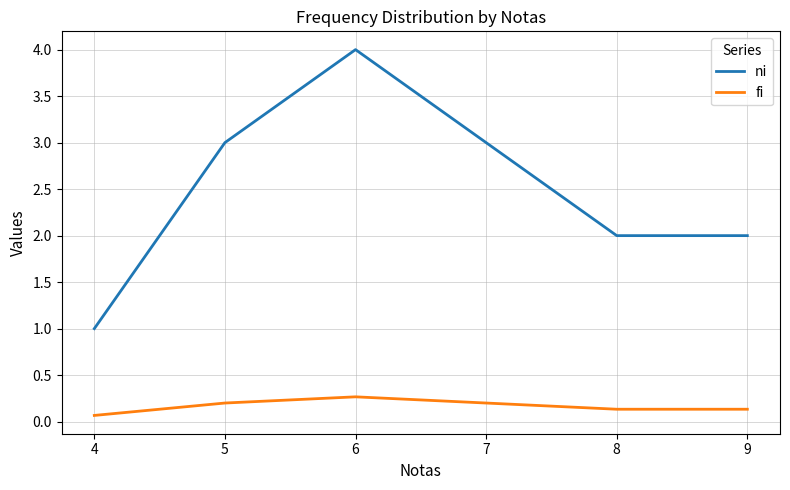

At which category does the chart reach its peak across all series?

6